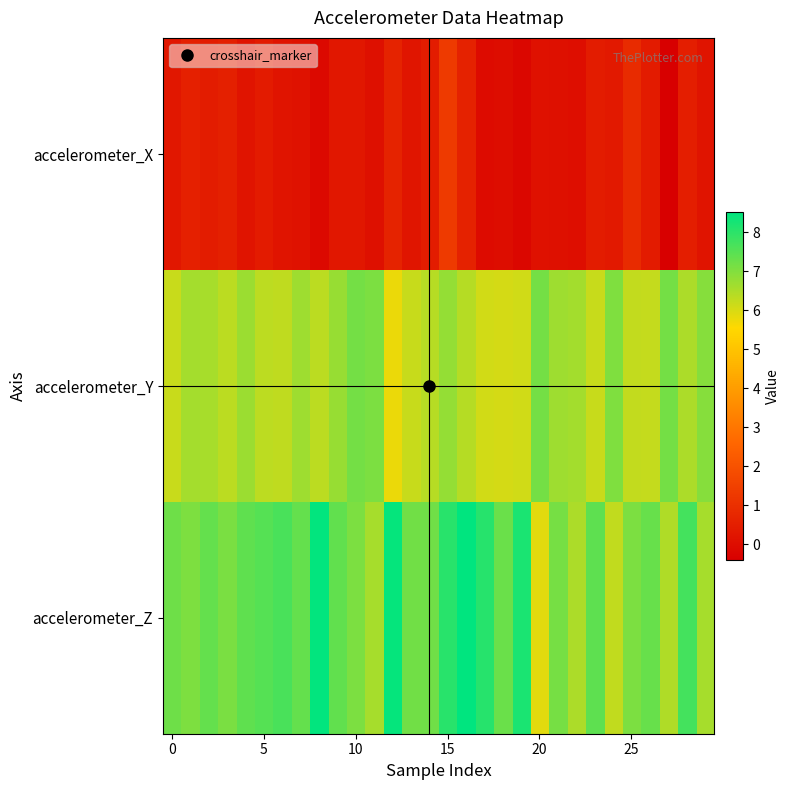

Reading right to left, what are all the values shown in this chart?

accelerometer_X: 0.2	0.5	-0.4	0.4	0.9	0.3	0.4	0.0	0.1	0.1	-0.2	-0.0	-0.1	0.6	1.3	0.4	0.2	0.6	0.1	0.3	0.3	-0.1	0.1	0.2	0.4	0.2	0.5	0.4	0.6	0.3
accelerometer_Y: 6.9	6.5	7.2	6.2	6.2	7.0	6.2	6.6	6.7	7.1	6.1	6.0	6.1	6.4	6.8	6.4	6.2	5.8	7.1	7.2	6.7	6.3	6.7	6.3	6.3	6.7	6.3	6.6	6.6	6.2
accelerometer_Z: 6.6	7.7	6.5	7.3	7.1	6.3	7.4	6.5	7.1	5.9	8.2	7.3	8.1	8.5	8.0	7.2	7.2	8.4	6.6	7.1	7.4	8.5	7.4	7.7	7.5	7.4	7.1	7.4	7.1	7.2